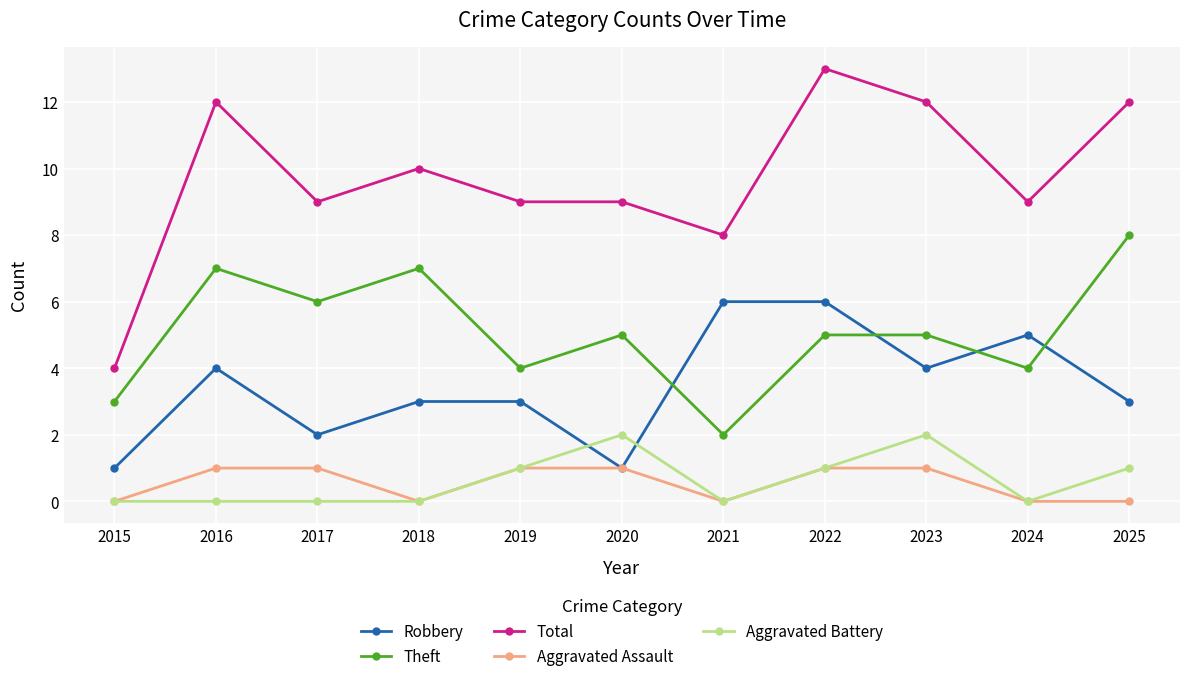

What are all the series names shown in the legend?

Robbery, Theft, Total, Aggravated Assault, Aggravated Battery